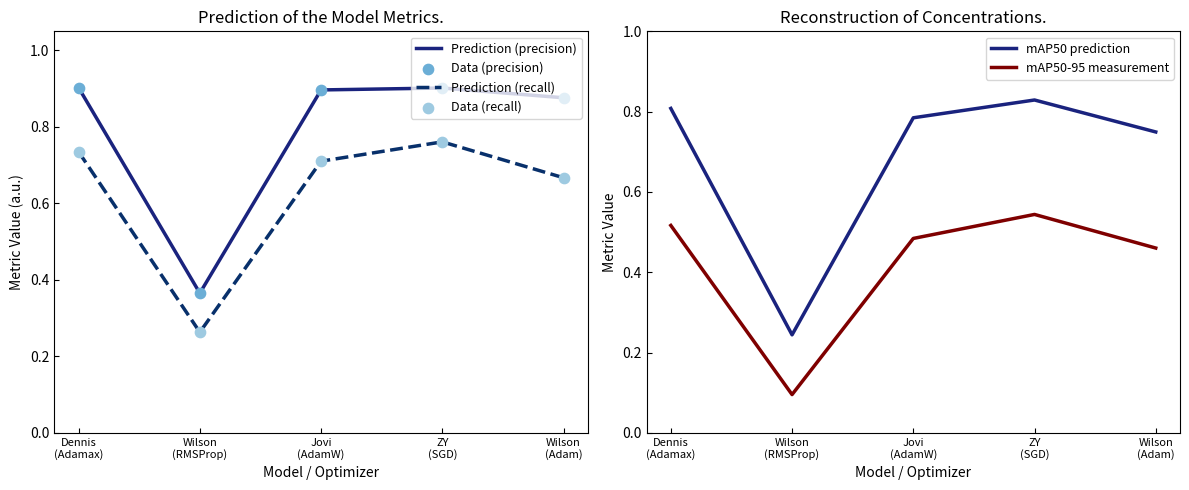

At how many categories does at least one series exceed 0?

5